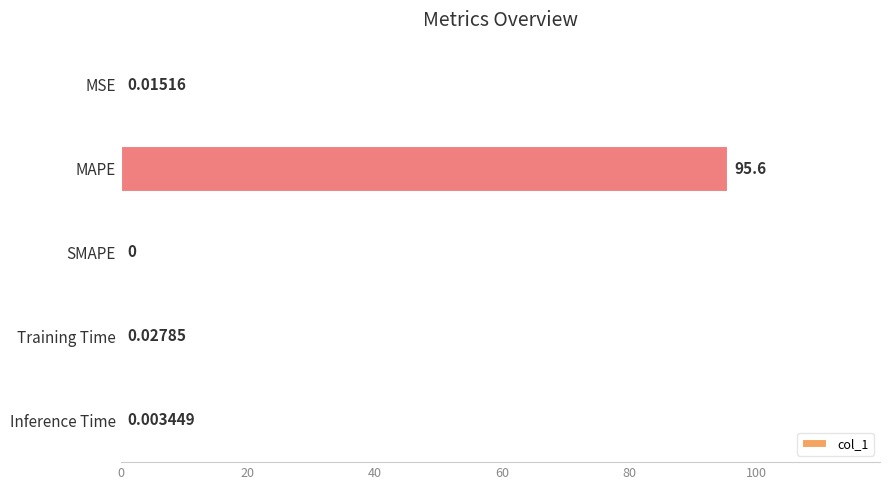

At which category does the chart reach its peak across all series?

MAPE